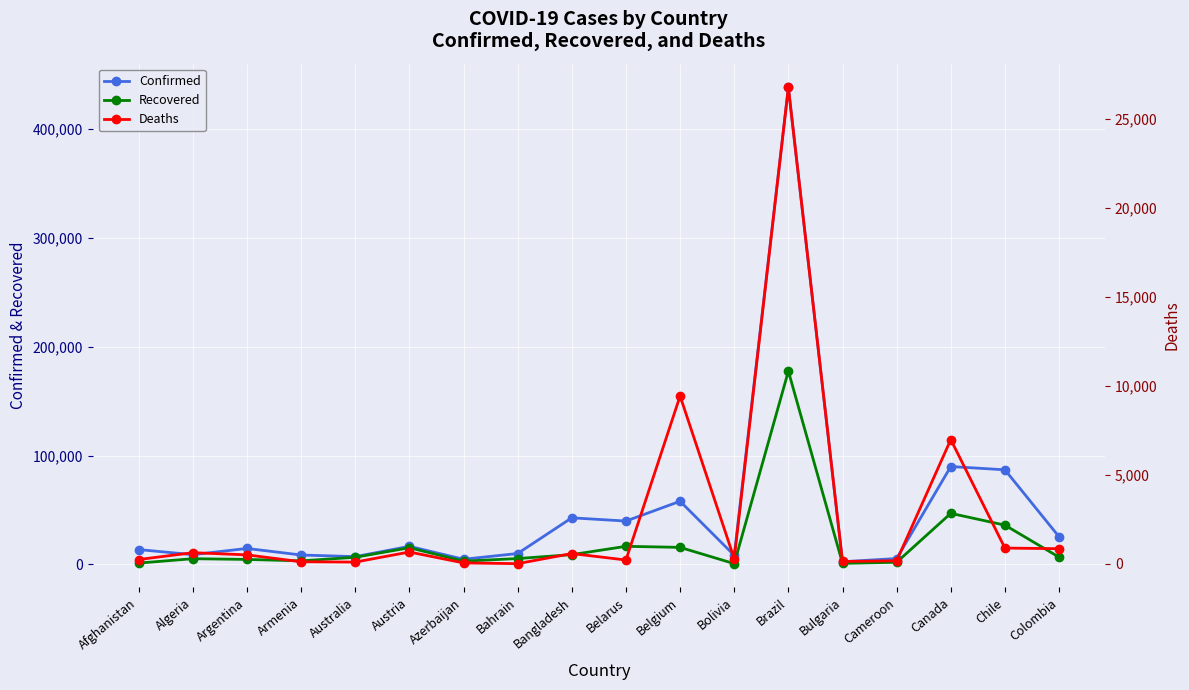

Does the chart display data point markers on the line(s)?

Yes